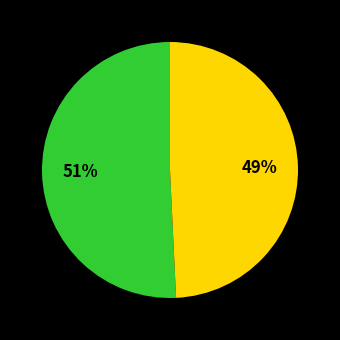

To the nearest percent, what is the average slice percentage?

50%